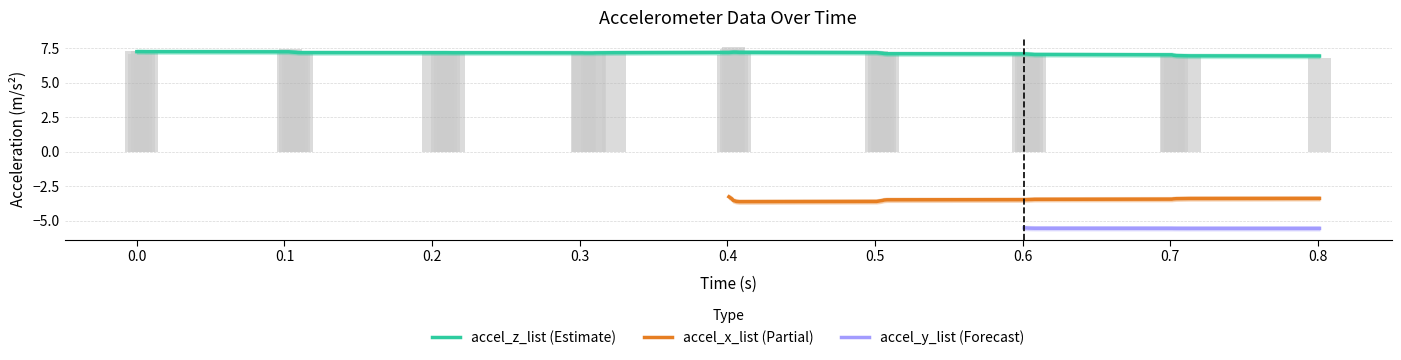

How many groups of bars are there?

40